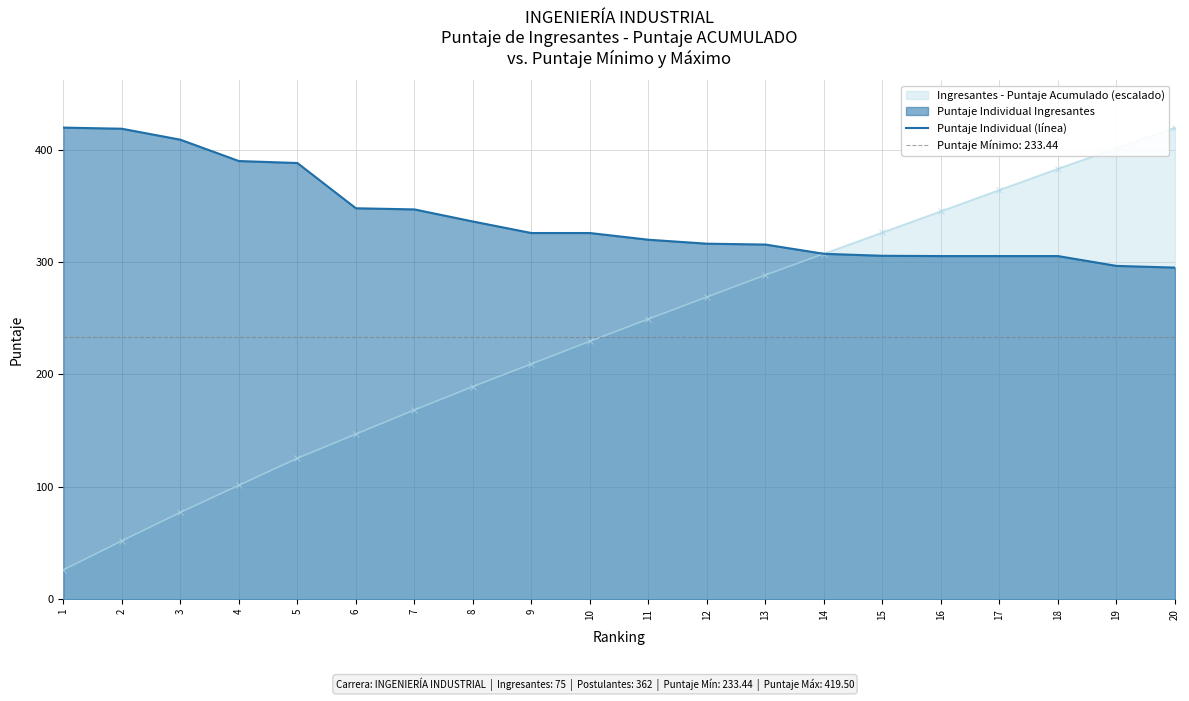

List the labels in order of value, smallest first.

20, 19, 16, 17, 18, 15, 14, 13, 12, 11, 9, 10, 8, 7, 6, 5, 4, 3, 2, 1